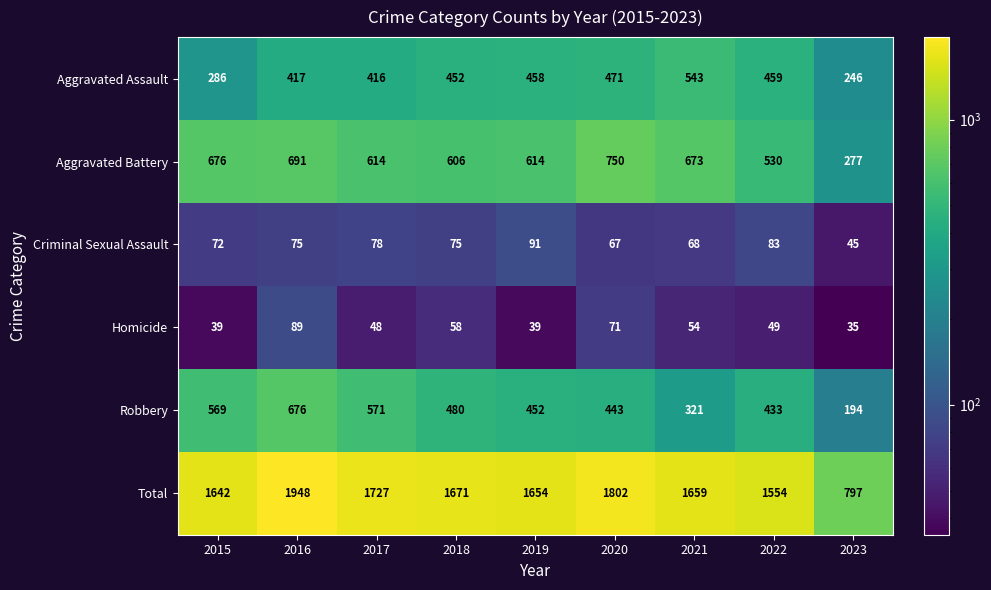

What is the maximum value for Homicide?

89